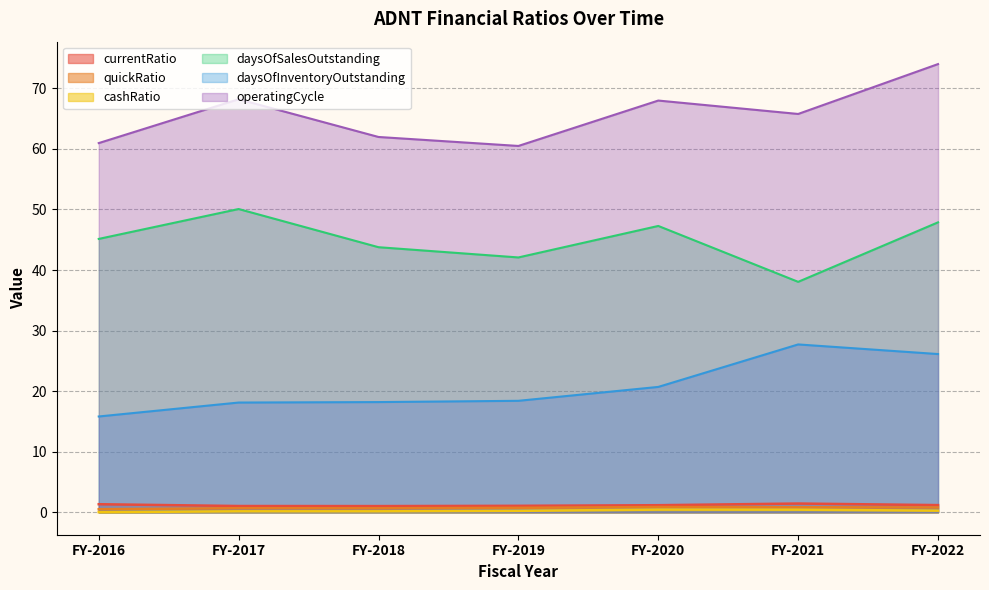

What is the sum of the quickRatio values at FY-2017 and FY-2022?

1.5